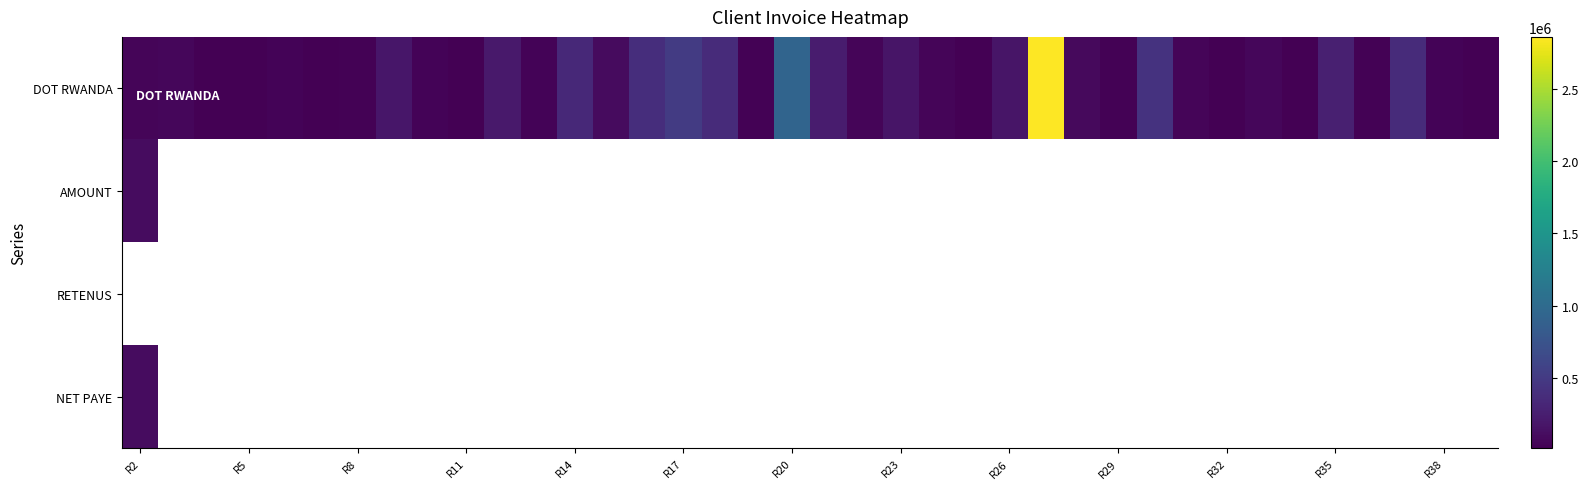

Which category has the highest value in the AMOUNT series?

R2